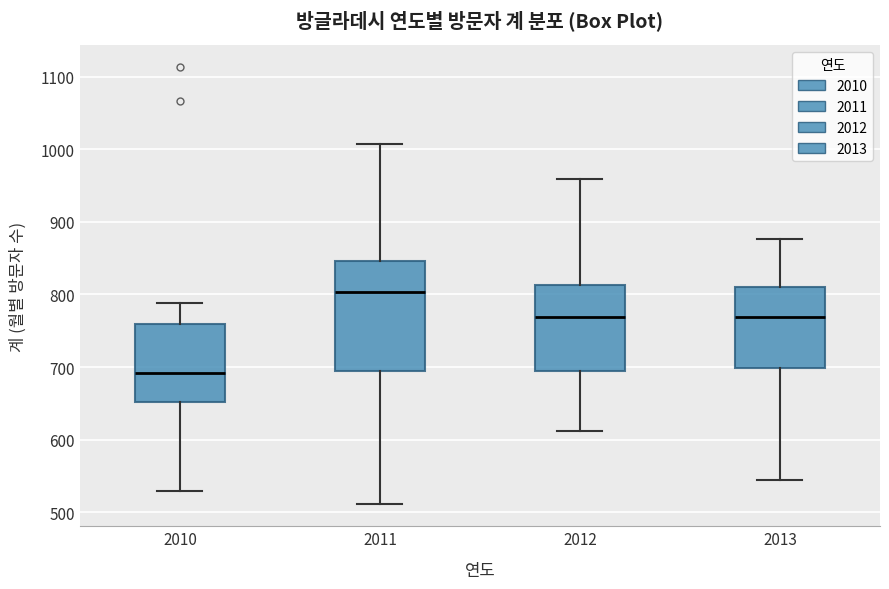

Reading left to right, transcribe this box plot: for each box, give where its median line is, the range the box spans, and where its two whiskers end, as read against the y-axis. The values are not printed on the chart, so give them approximately, as read against the axis.

2010: median 690, box 650 to 760, whiskers 530 to 790
2011: median 800, box 690 to 850, whiskers 510 to 1010
2012: median 770, box 700 to 810, whiskers 610 to 960
2013: median 770, box 700 to 810, whiskers 550 to 880